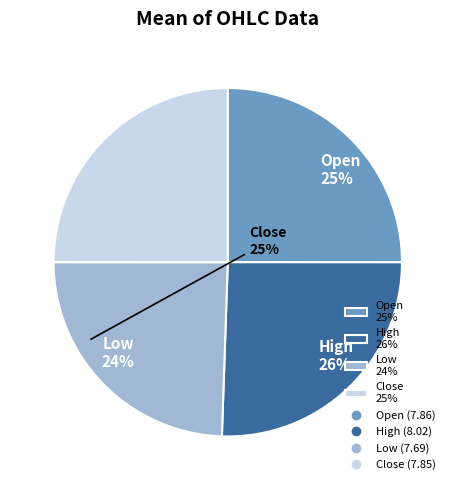

To the nearest percent, what percentage of the pie is Close?

25%